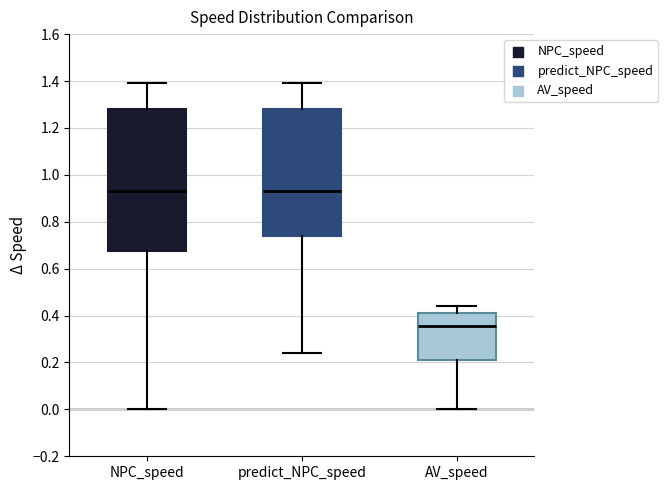

Reading left to right, transcribe this box plot: for each box, give where its median line is, the range the box spans, and where its two whiskers end, as read against the y-axis. The values are not printed on the chart, so give them approximately, as read against the axis.

NPC_speed: median 0.92, box 0.68 to 1.28, whiskers 0.00 to 1.40
predict_NPC_speed: median 0.92, box 0.74 to 1.28, whiskers 0.24 to 1.40
AV_speed: median 0.36, box 0.22 to 0.42, whiskers 0.00 to 0.44